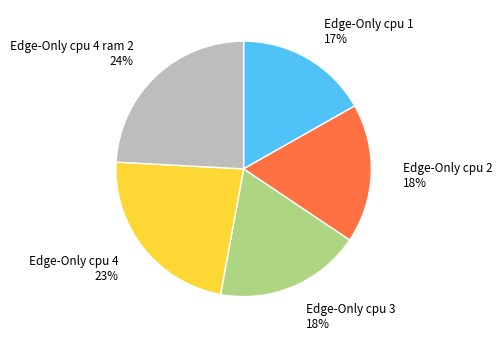

To the nearest percent, what is the average slice percentage?

20%